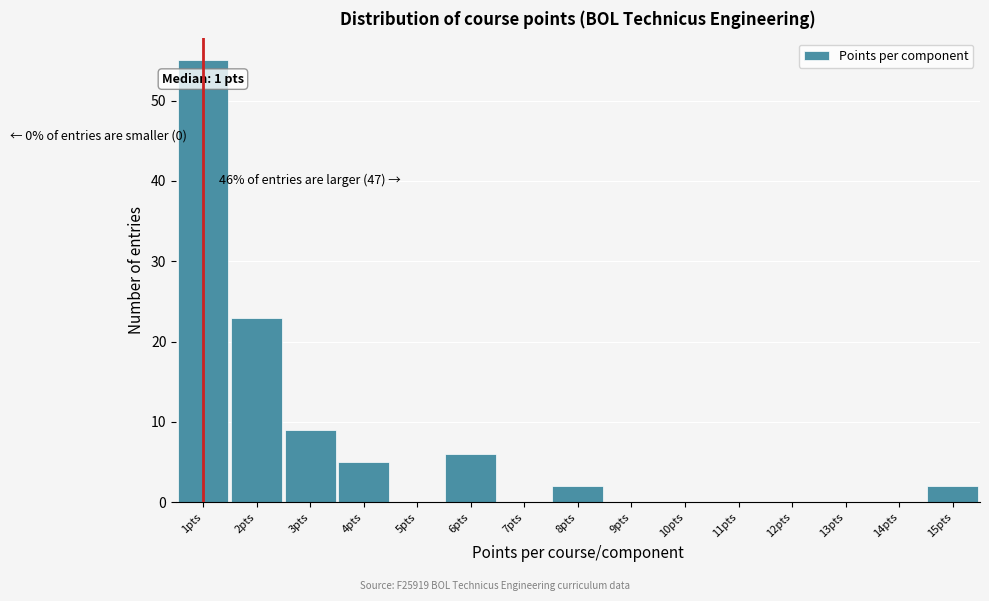

Over which range of the x-axis is the bar tallest?

0.5 to 1.5